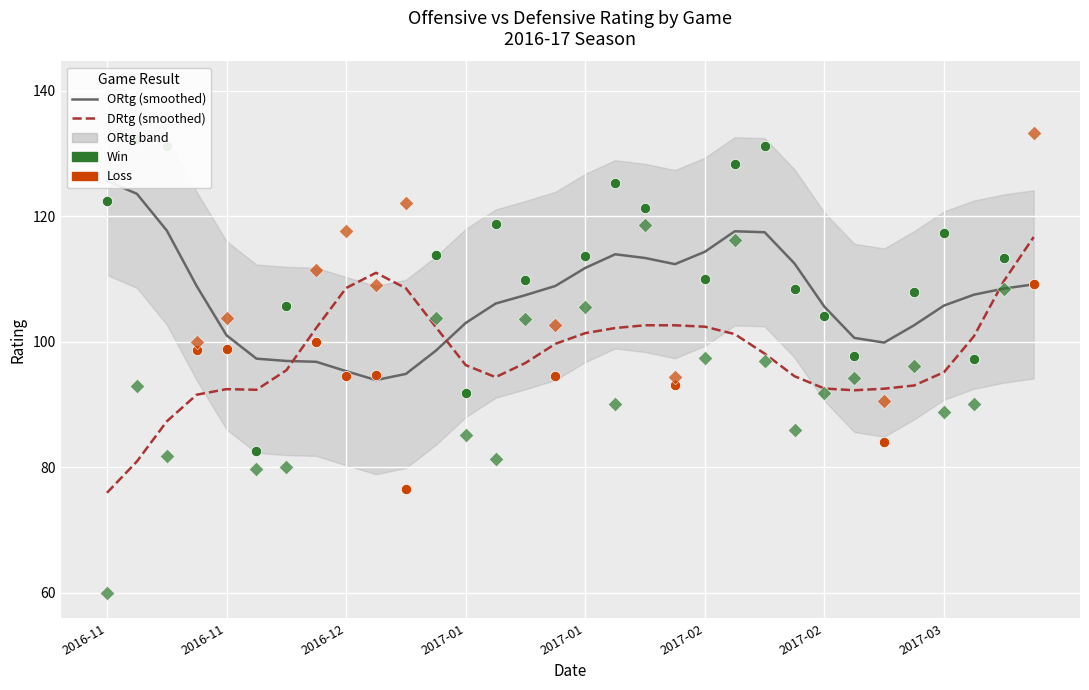

Which series has the widest spread of Y values?

DRtg (smoothed)